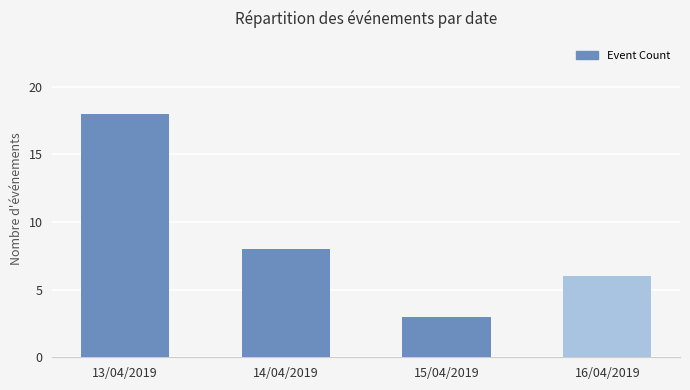

Which has a higher value, 16/04/2019 or 14/04/2019?

14/04/2019